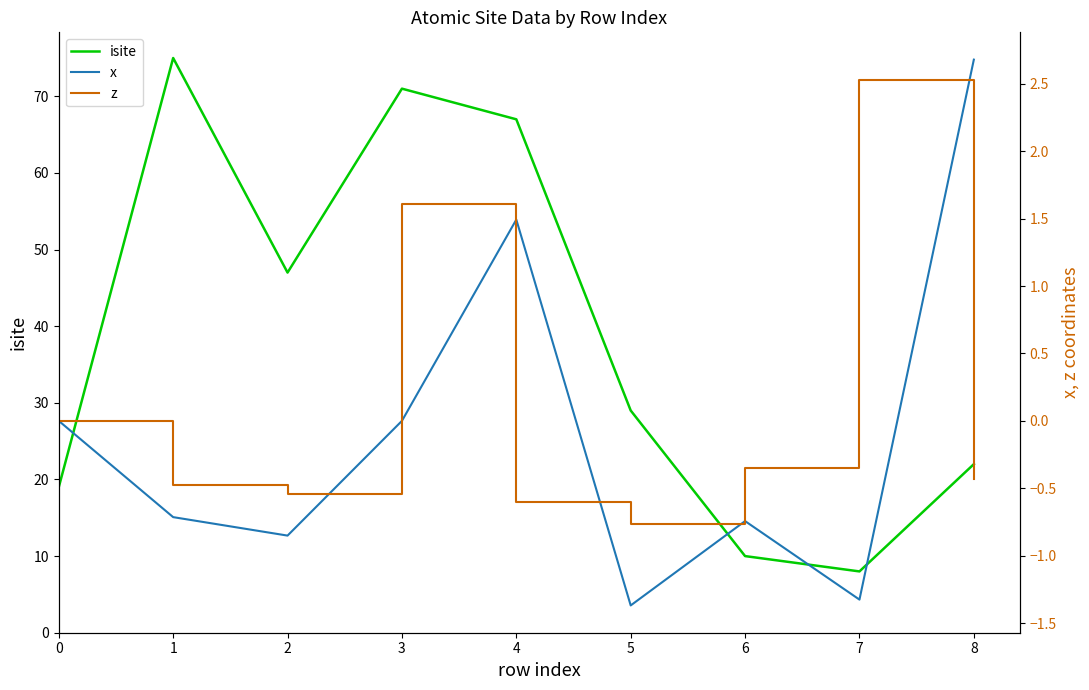

At 0, list the series in order from largest to smallest.

isite, x, z